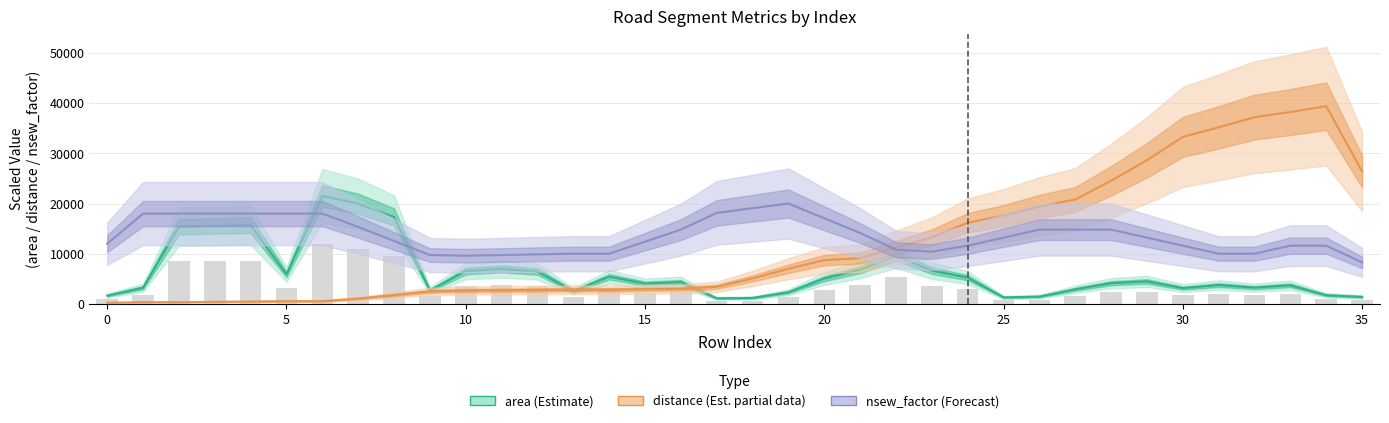

Rank the series at 0 from lowest to highest value.

distance (Estimate based on partial data), area (Estimate), nsew_factor (Forecast)